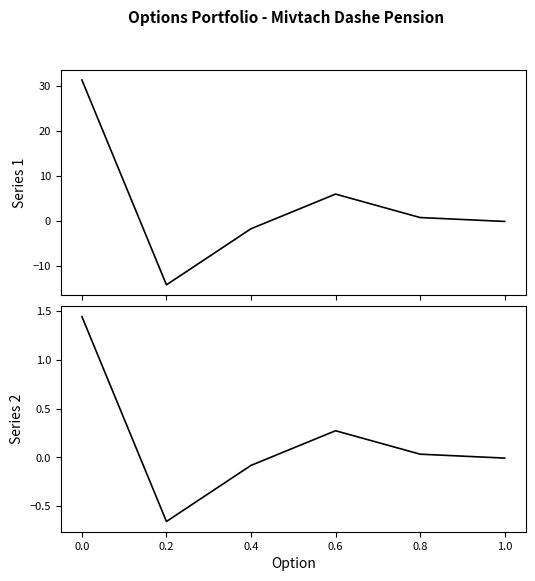

At which category does שיעור מנכסי אפיק (%) reach its first local valley?

0.2